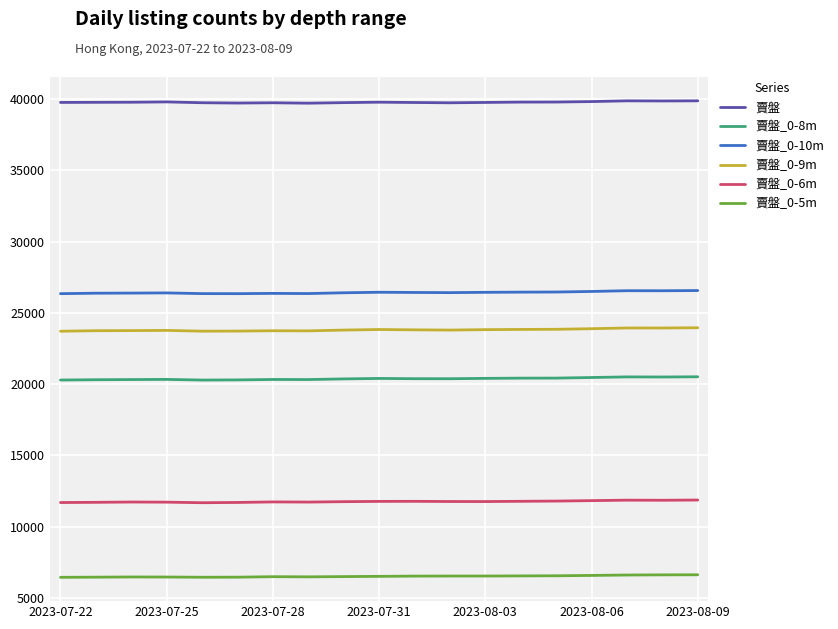

Count the number of categories in the chart.

19